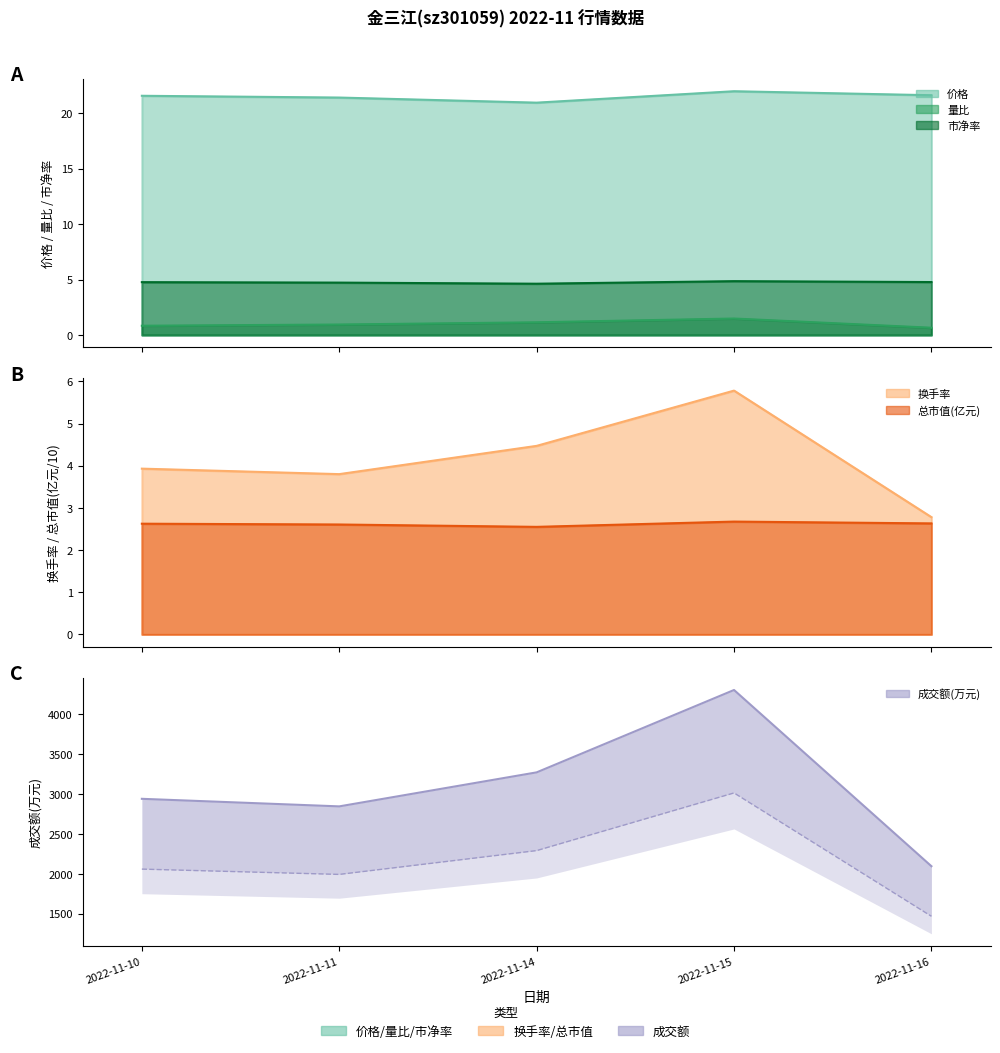

Rank the series by their average value, from lowest to highest.

量比, 市净率, 价格